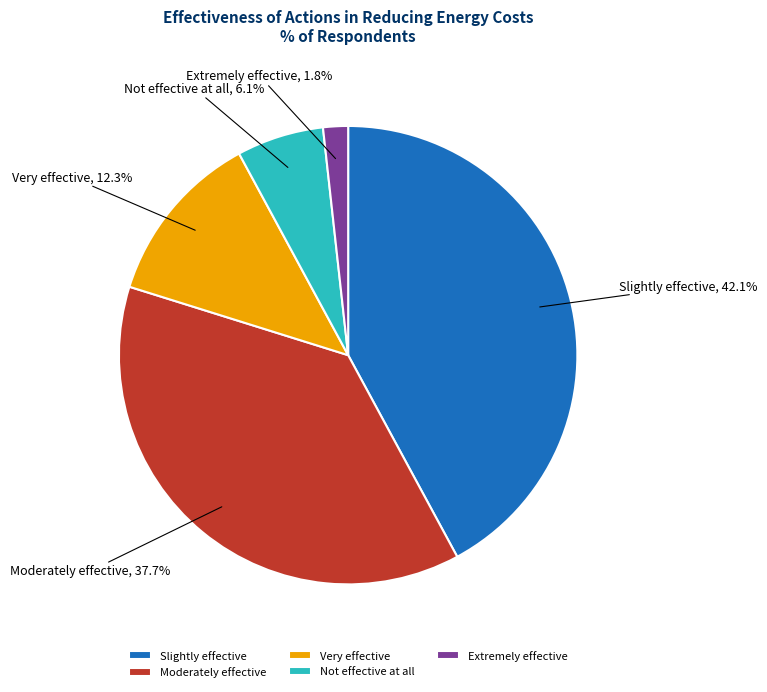

How many segments does this pie chart have?

5